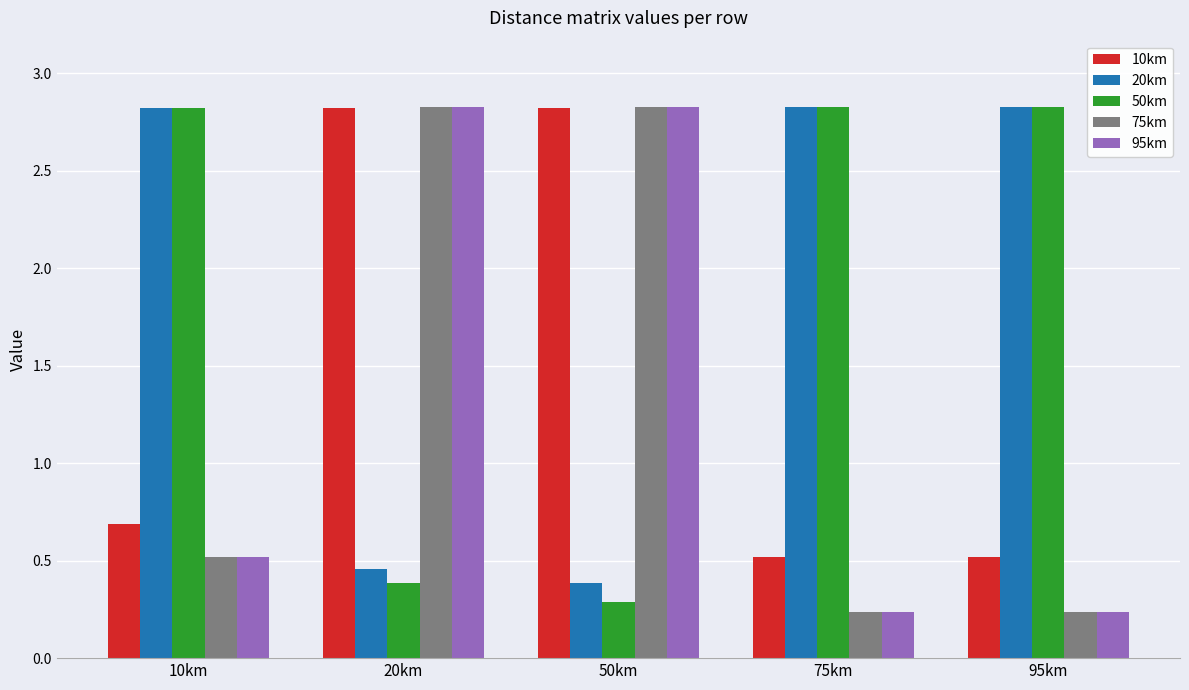

At how many categories does at least one series exceed 2?

5